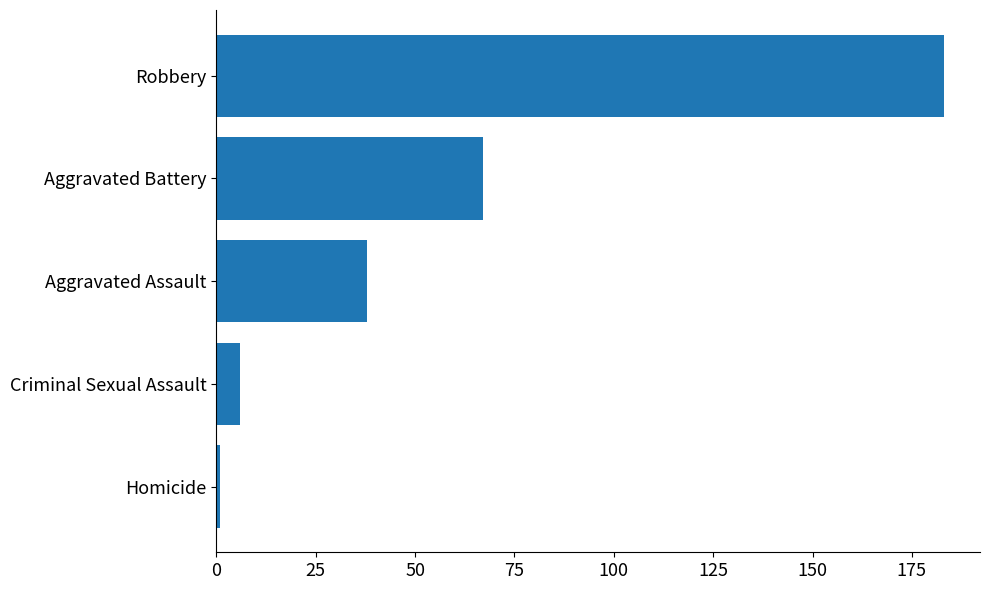

What is the change in value from Criminal Sexual Assault to Aggravated Battery?

+61